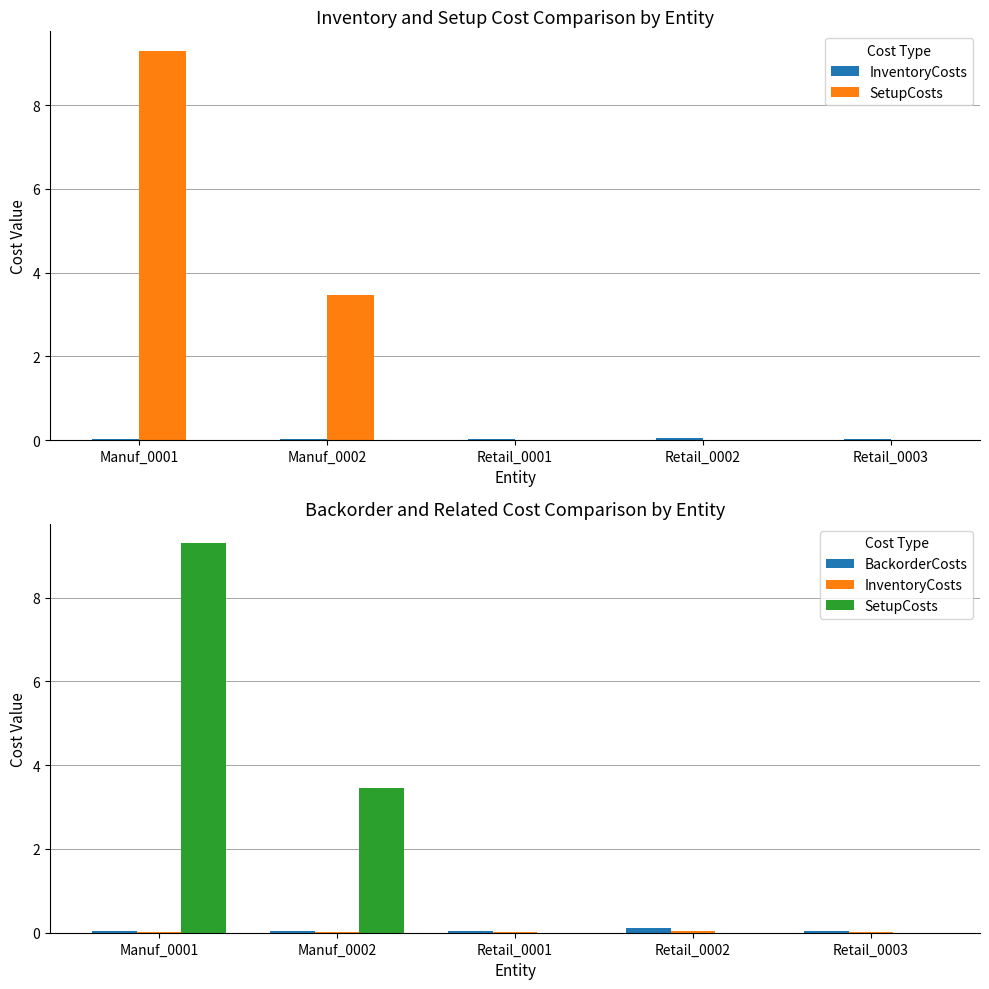

What is the total value across all series at Retail_0002?

0.2